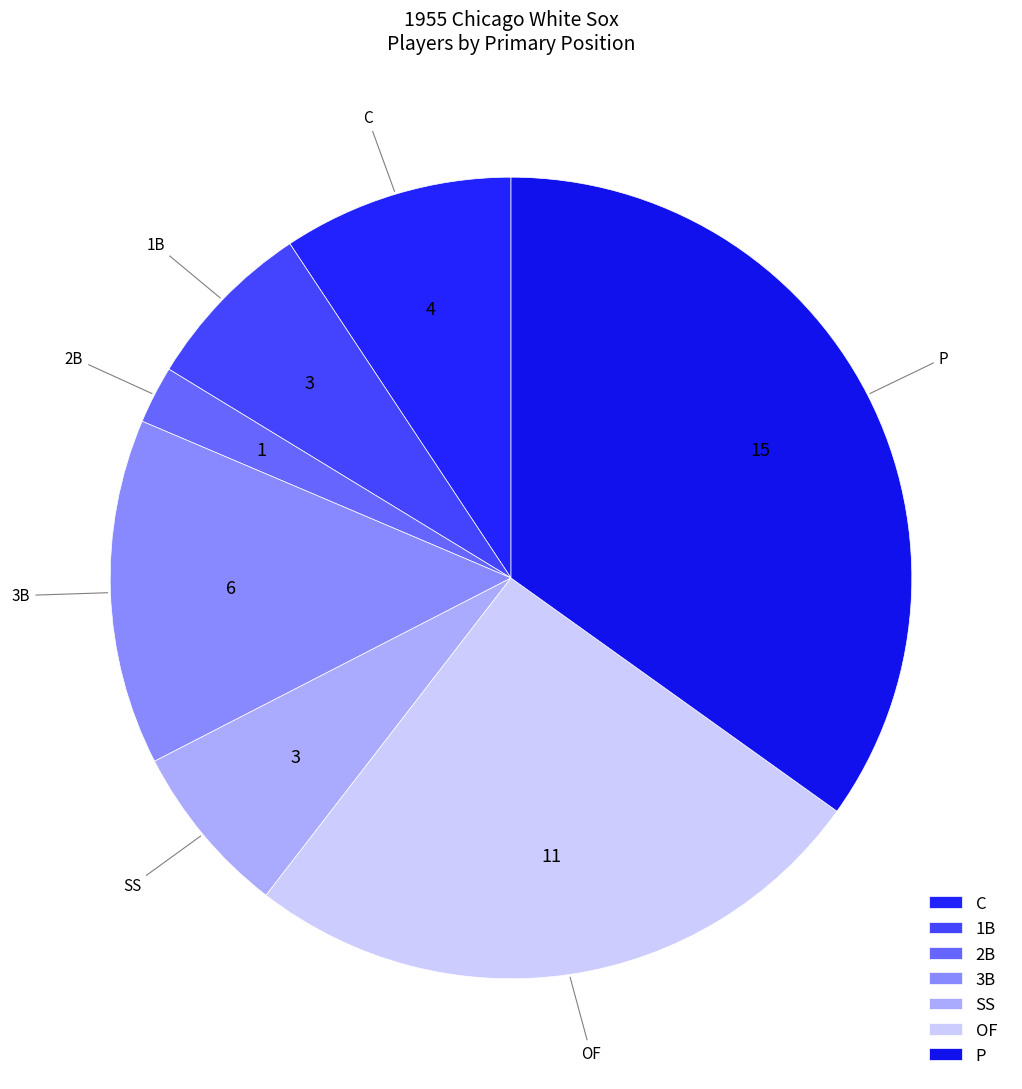

The 3B slice represents 5% of the pie. True or false?

False